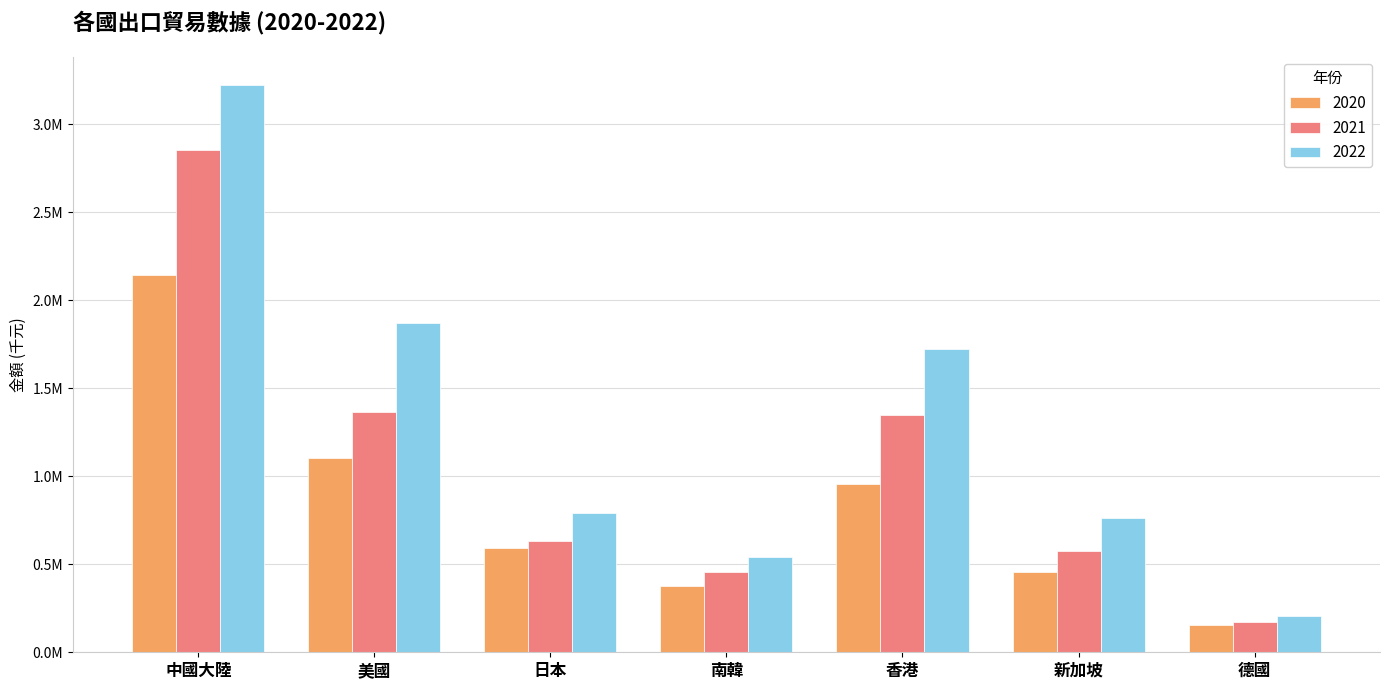

What are all the series names shown in the legend?

2020, 2021, 2022